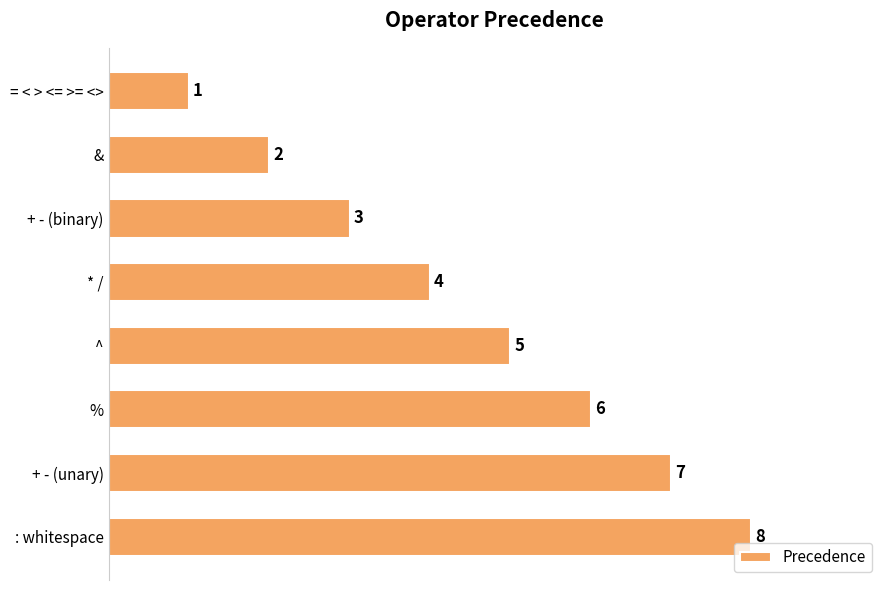

What is the sum of all values?

36